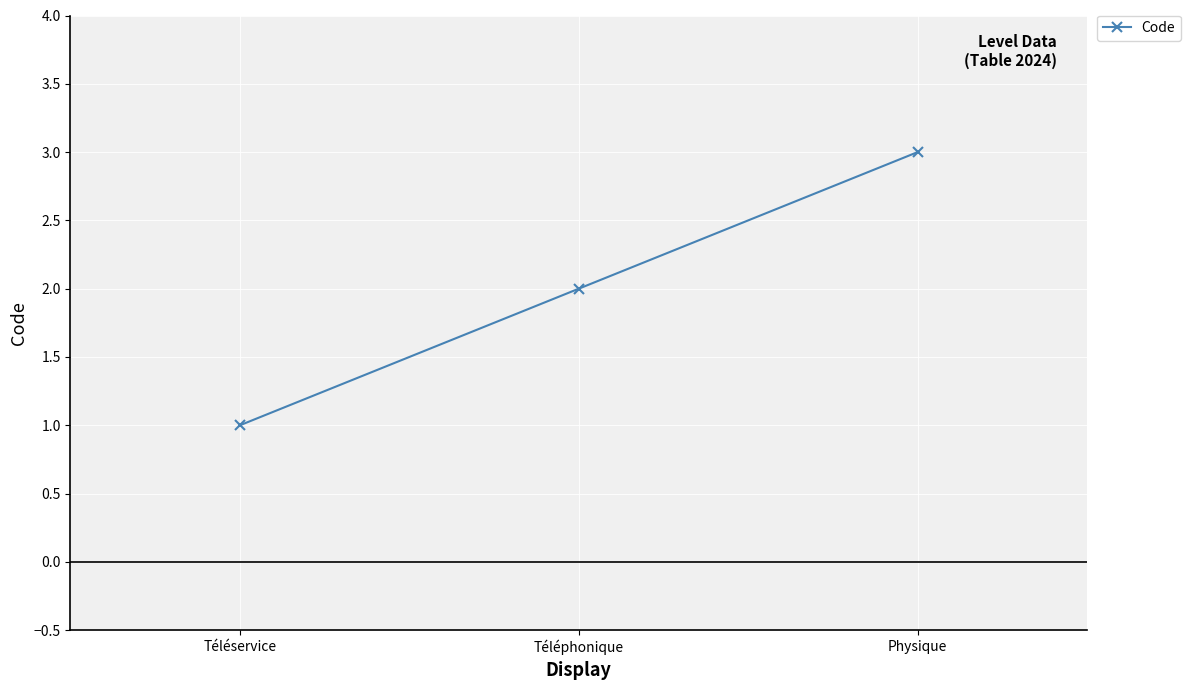

Does the chart have visible grid lines?

Yes